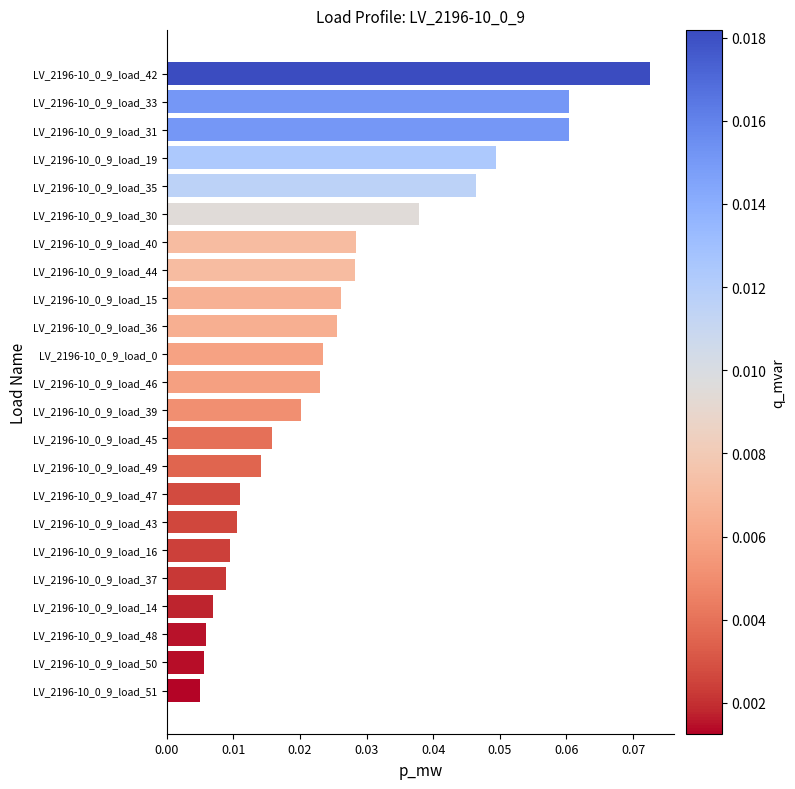

Count the number of data series in this chart.

1